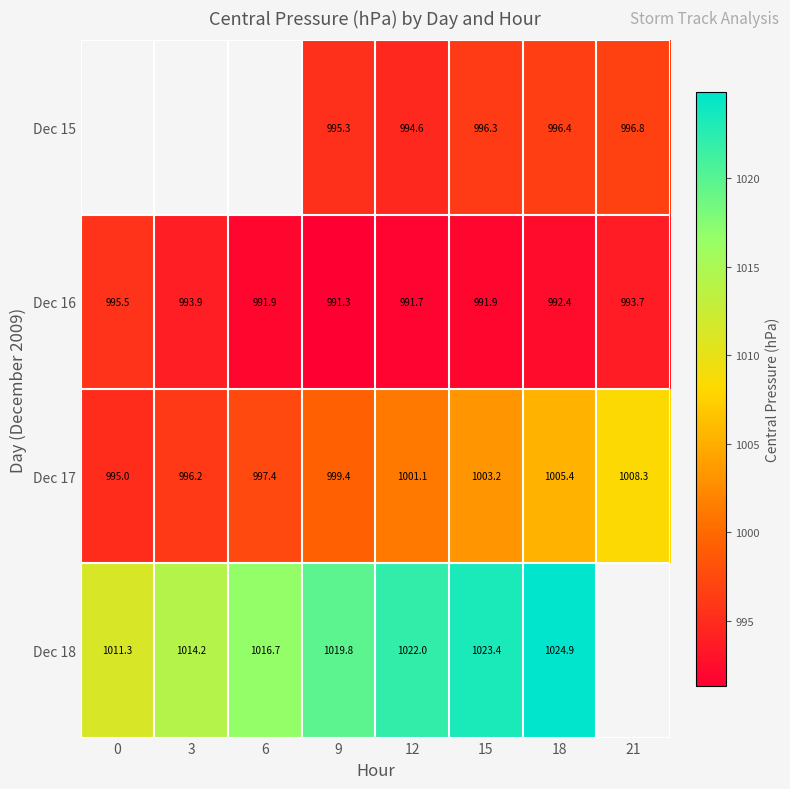

The value of Dec 16 at 15 is 1560.9. True or false?

False